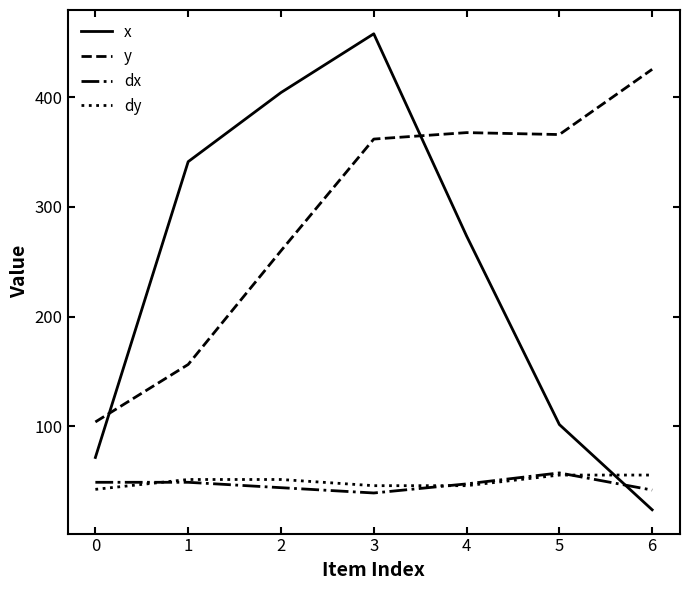

True or false: y has a value of 230.1 at 0.

False